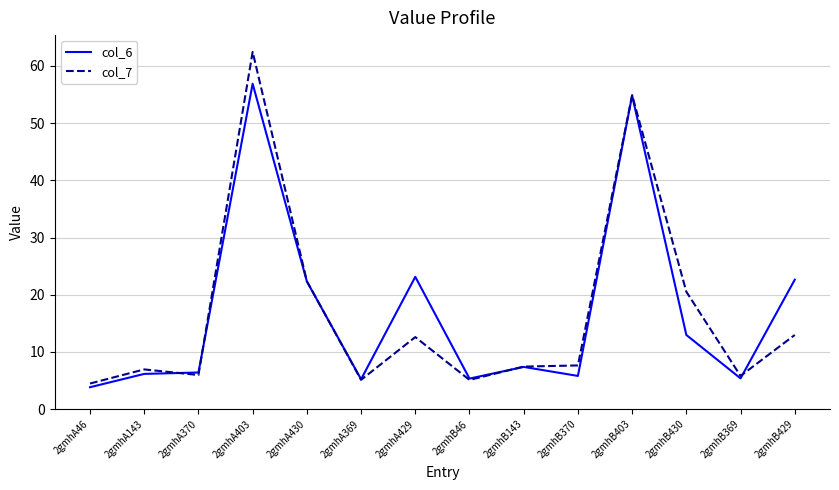

True or false: col_7 has more than 2 points higher than both neighbors.

True